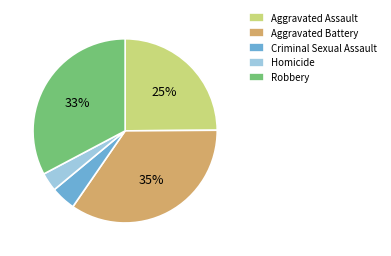

Rank the categories by value from lowest to highest.

Homicide, Criminal Sexual Assault, Aggravated Assault, Robbery, Aggravated Battery